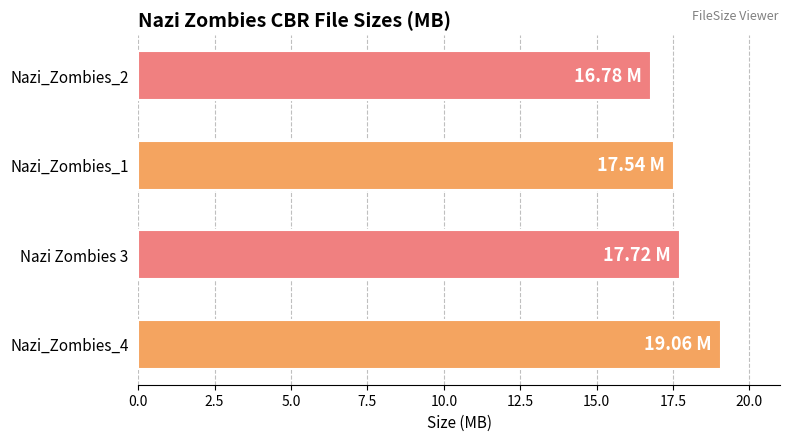

What is the ratio of the value at Nazi_Zombies_4 to the value at Nazi_Zombies_1?

1.1